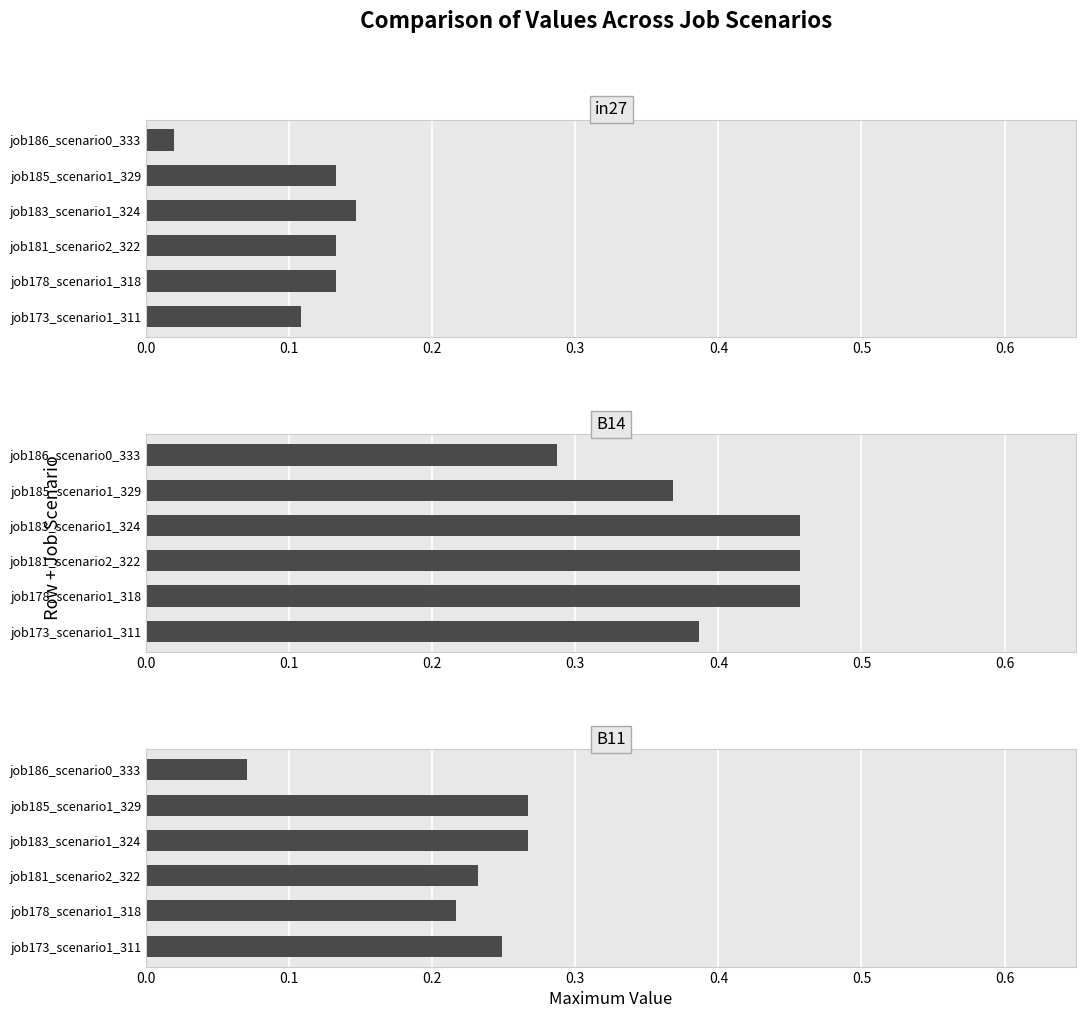

Are the bars horizontal?

Yes